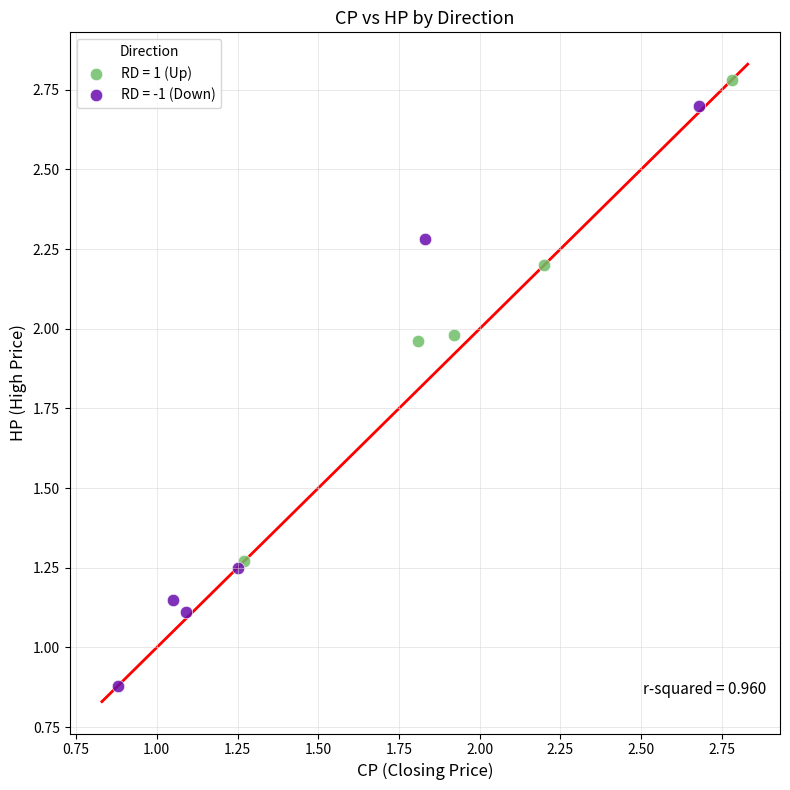

Which series contains the highest Y value?

RD = 1 (Up)